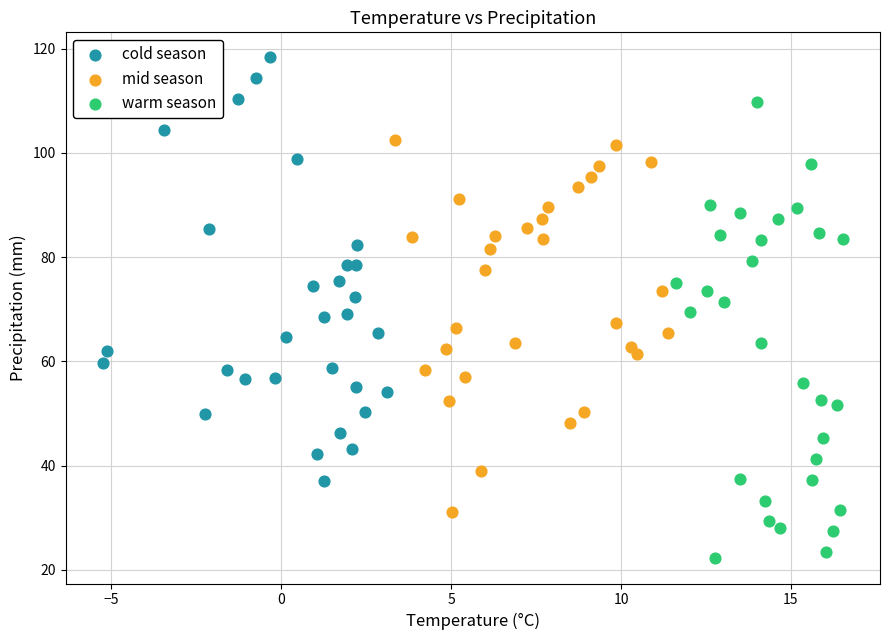

What are all the series names shown in the legend?

cold season, mid season, warm season